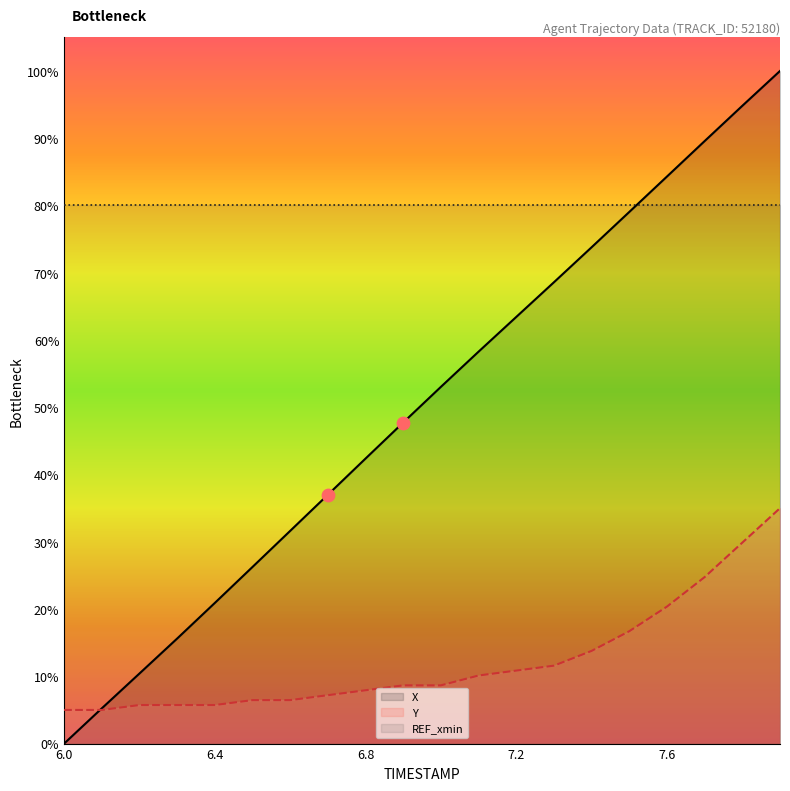

Which series has the largest total across all categories?

X